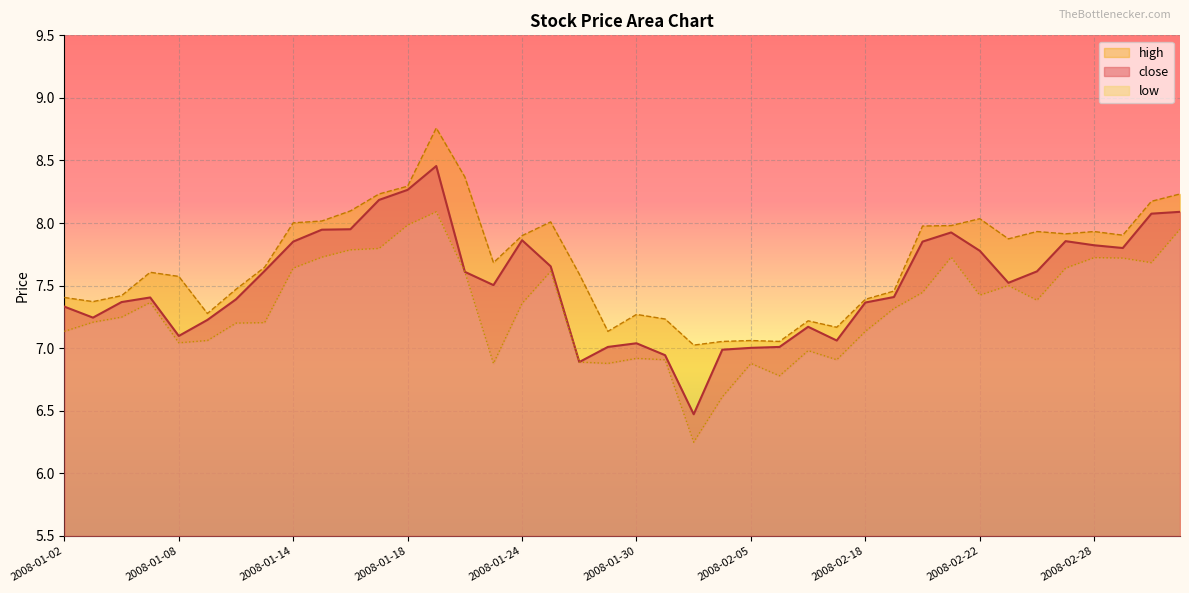

In high, how many points are lower than both neighbors (excluding endpoints)?

10